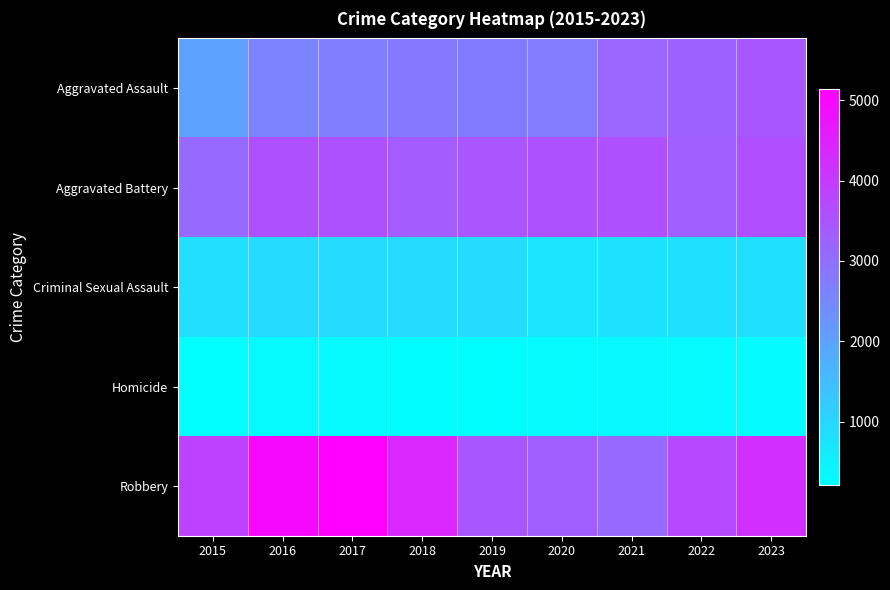

Which has a higher value, 2016 or 2021?

2021